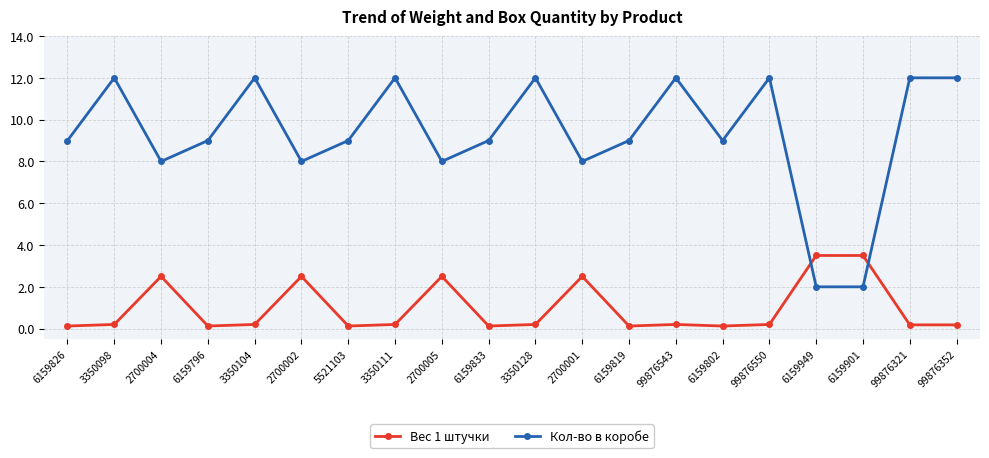

Which series has the largest range (max minus min)?

Кол-во в коробе